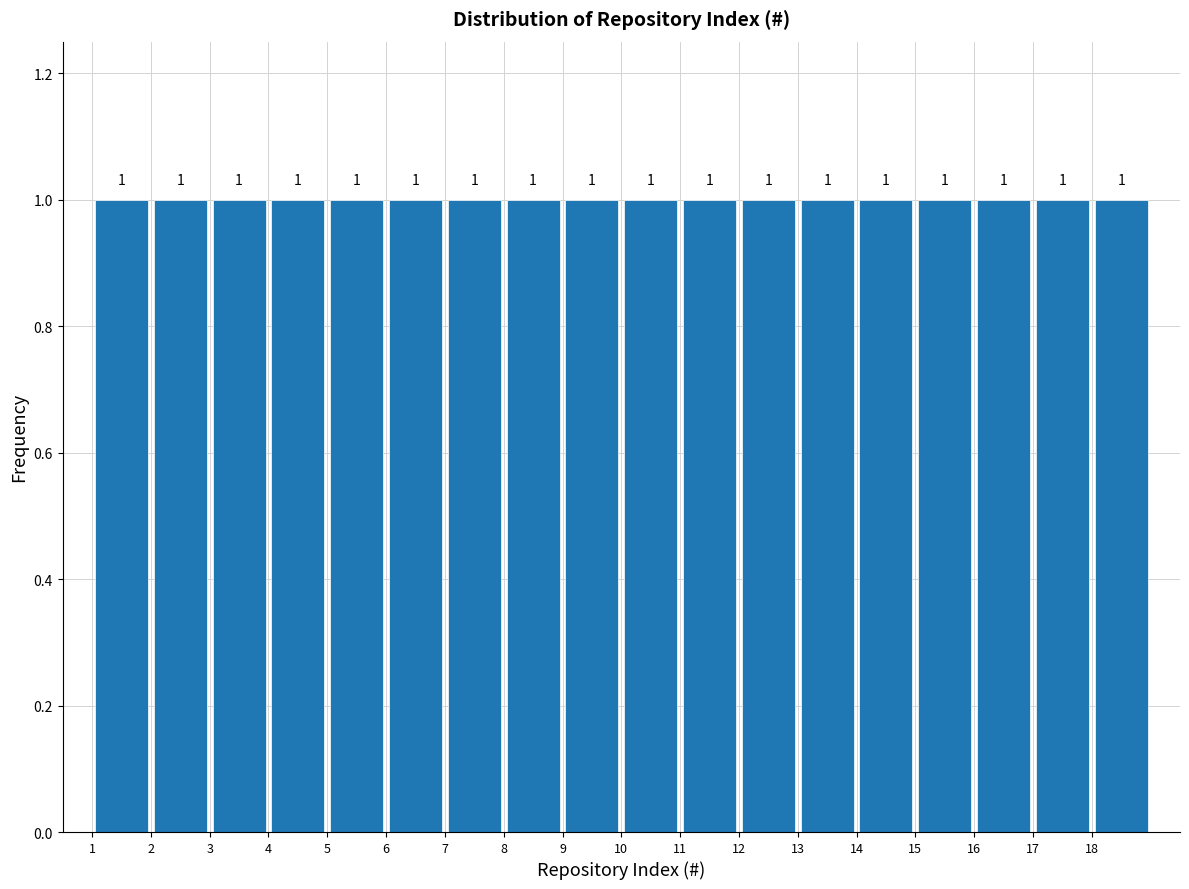

Reading left to right, transcribe this chart: for each bar, give the range it covers on the x-axis and its height.

1 to 2: 1
2 to 3: 1
3 to 4: 1
4 to 5: 1
5 to 6: 1
6 to 7: 1
7 to 8: 1
8 to 9: 1
9 to 10: 1
10 to 11: 1
11 to 12: 1
12 to 13: 1
13 to 14: 1
14 to 15: 1
15 to 16: 1
16 to 17: 1
17 to 18: 1
18 to 19: 1